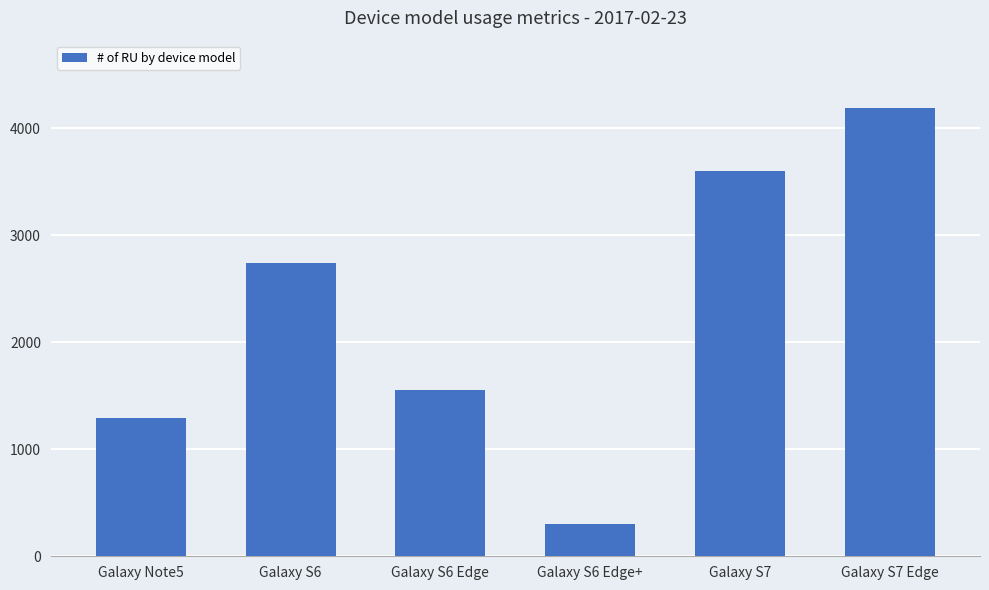

What is the value of the 3rd bar from the left?

1556